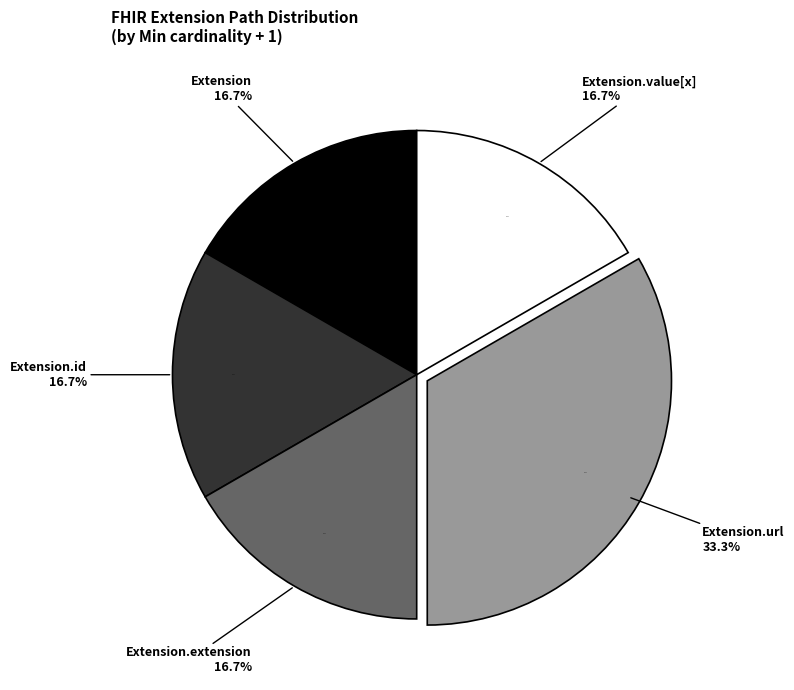

Which category has the smallest portion of the pie?

Extension